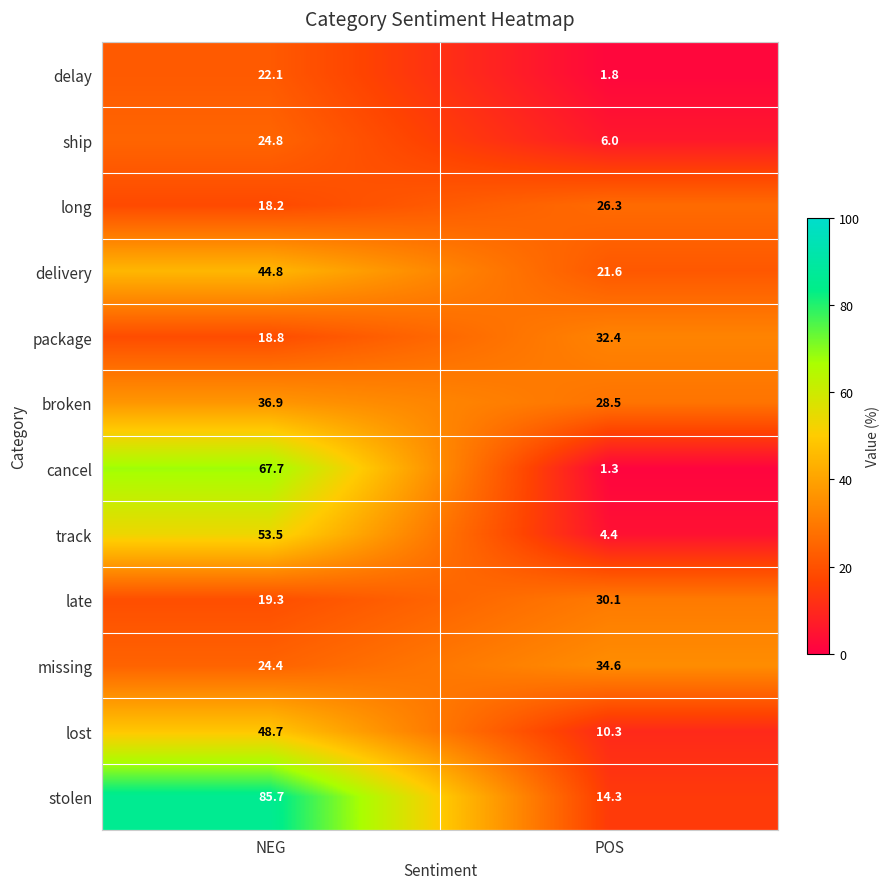

At how many categories does at least one series exceed 14?

2